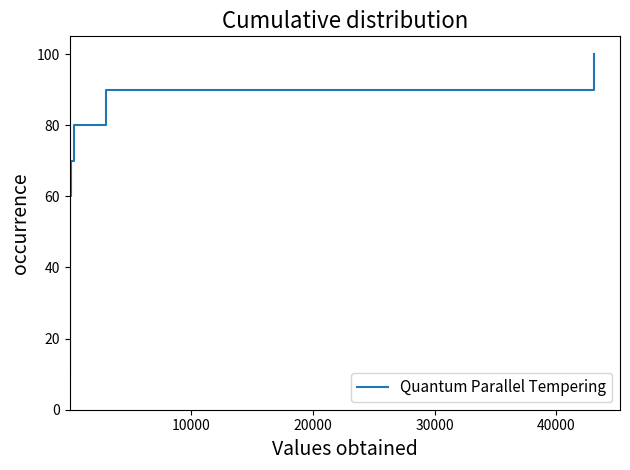

Reading right to left, transcribe all the data shown in this chart.

100	100	90	80	70	60	50	40	30	20	10